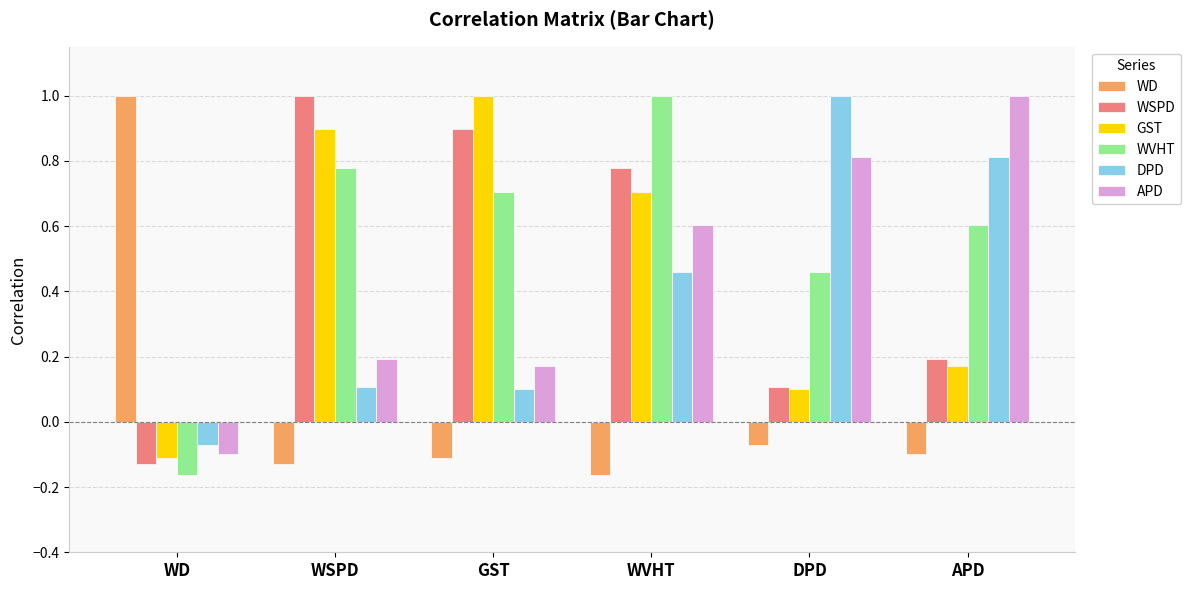

Are the bars horizontal?

No